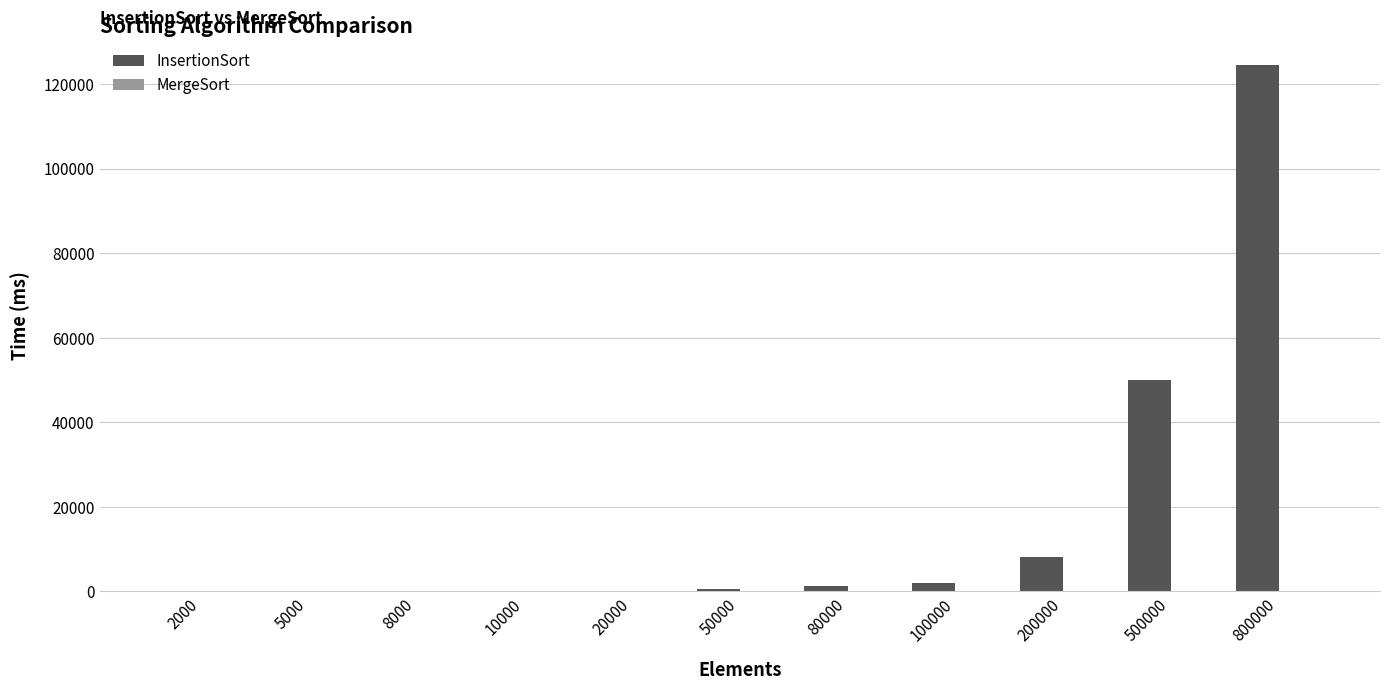

Which category has the highest value in the InsertionSort series?

800000